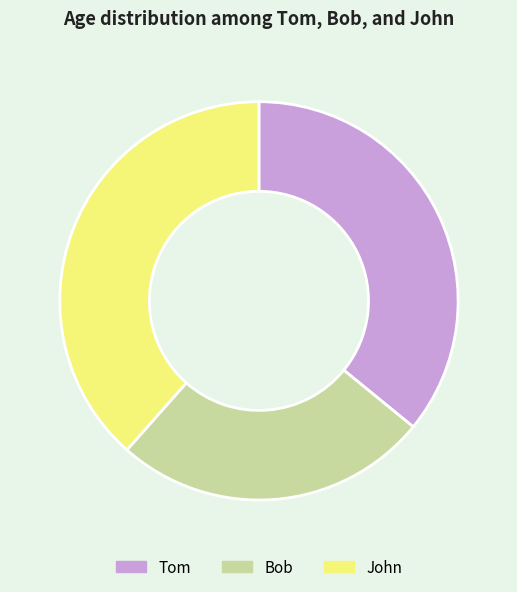

Which has a higher value, Tom or Bob?

Tom